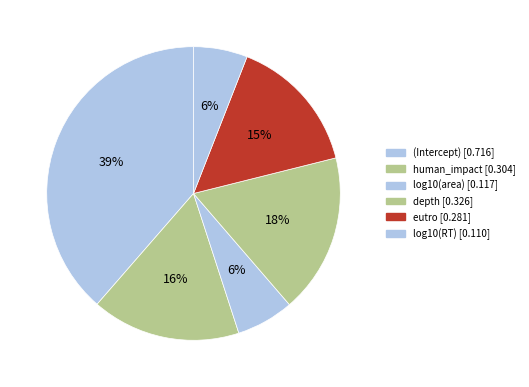

Which category has the biggest portion of the pie?

(Intercept)